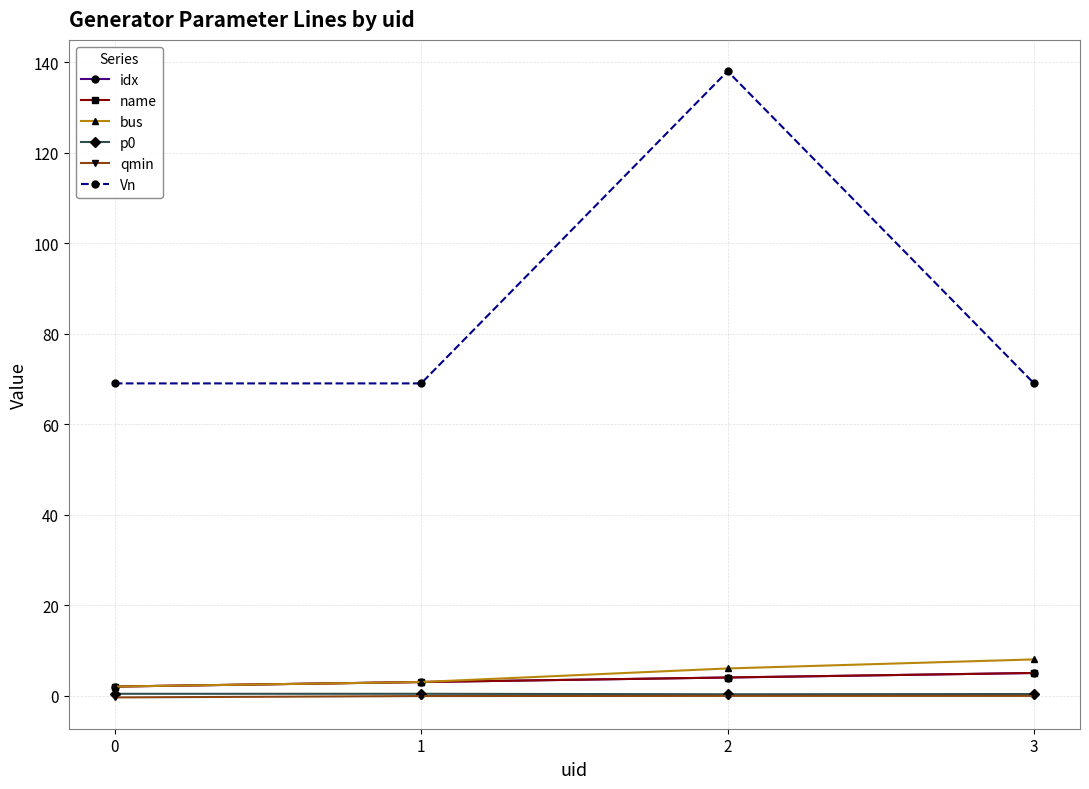

What is the total value across all series at 1?

78.3